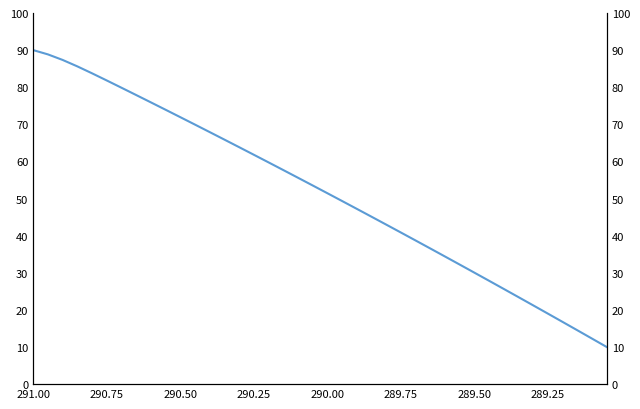

What is the value of the 23rd point from the left?

47.2